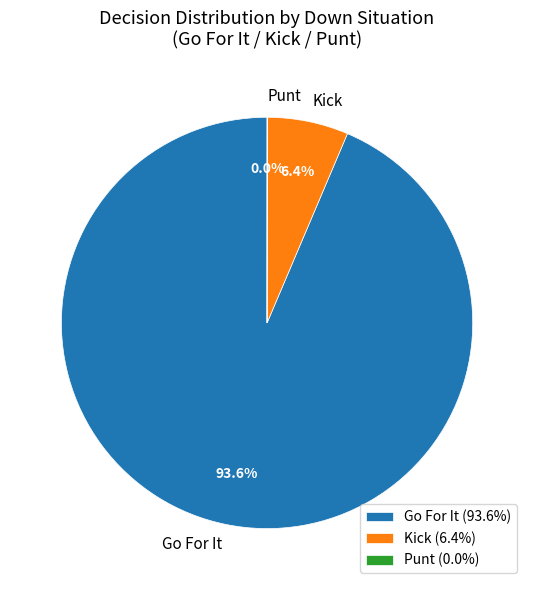

What is the total percentage of Kick and Go For It?

100.0%